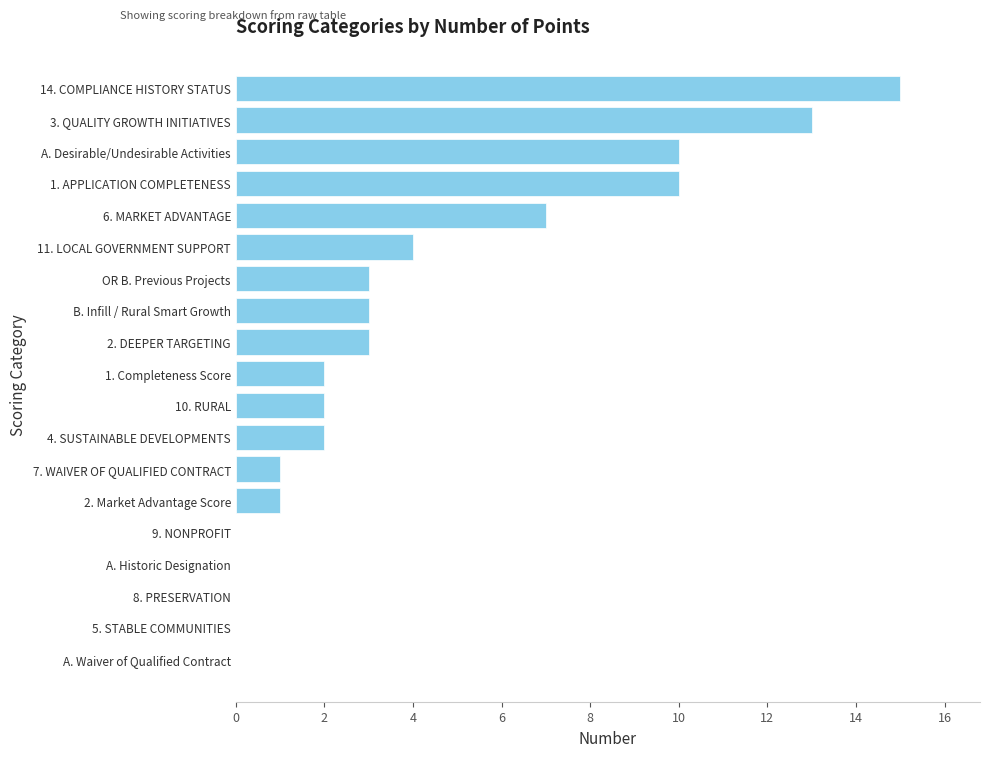

The value at 1. Completeness Score is 2. True or false?

True